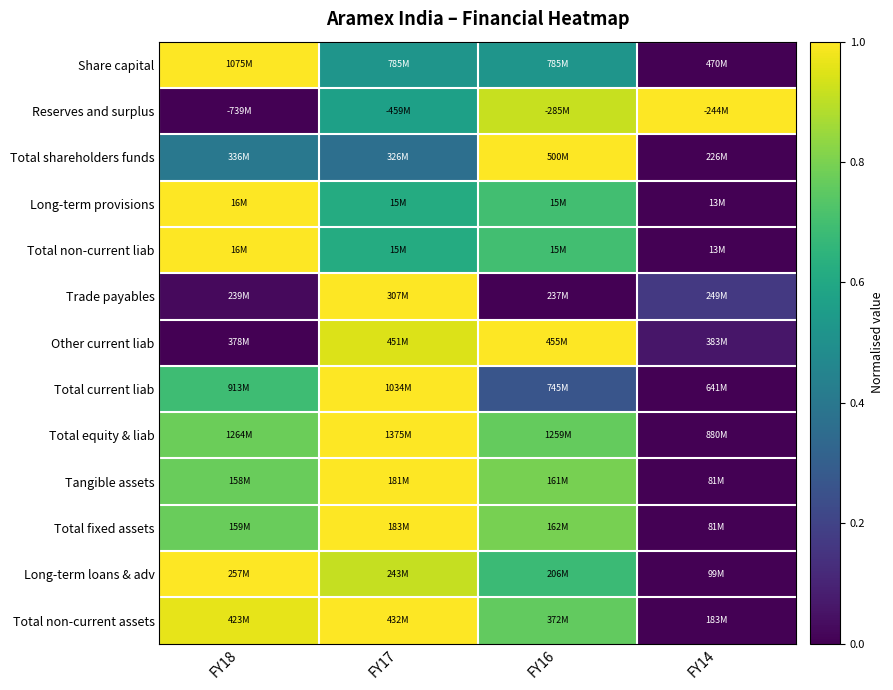

Reading left to right, list all the values displayed in this chart.

Share capital: FY18=1.0	FY17=0.5	FY16=0.5	FY14=0.0
Reserves and surplus: FY18=0.0	FY17=0.6	FY16=0.9	FY14=1.0
Total shareholders funds: FY18=0.4	FY17=0.4	FY16=1.0	FY14=0.0
Long-term provisions: FY18=1.0	FY17=0.6	FY16=0.7	FY14=0.0
Total non-current liab: FY18=1.0	FY17=0.6	FY16=0.7	FY14=0.0
Trade payables: FY18=0.0	FY17=1.0	FY16=0.0	FY14=0.2
Other current liab: FY18=0.0	FY17=0.9	FY16=1.0	FY14=0.1
Total current liab: FY18=0.7	FY17=1.0	FY16=0.3	FY14=0.0
Total equity & liab: FY18=0.8	FY17=1.0	FY16=0.8	FY14=0.0
Tangible assets: FY18=0.8	FY17=1.0	FY16=0.8	FY14=0.0
Total fixed assets: FY18=0.8	FY17=1.0	FY16=0.8	FY14=0.0
Long-term loans & adv: FY18=1.0	FY17=0.9	FY16=0.7	FY14=0.0
Total non-current assets: FY18=1.0	FY17=1.0	FY16=0.8	FY14=0.0